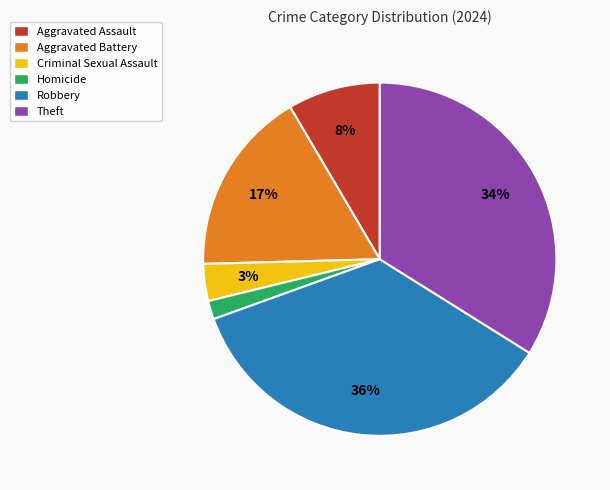

How many slices are in this pie chart?

6